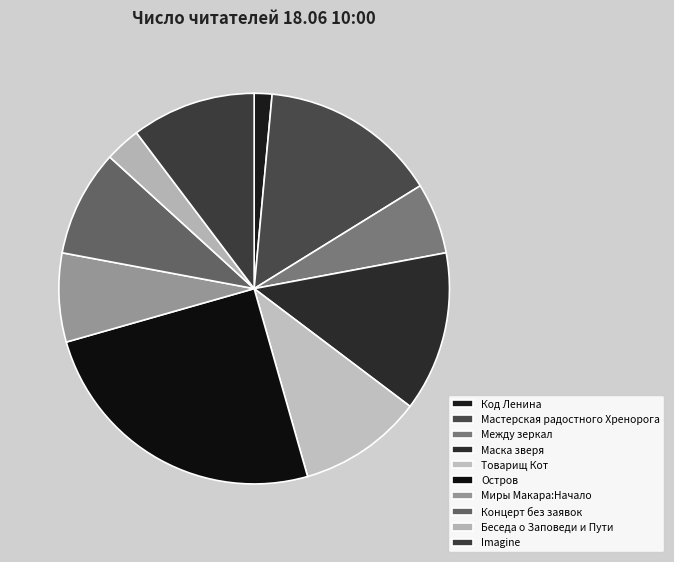

How many slices are in this pie chart?

10